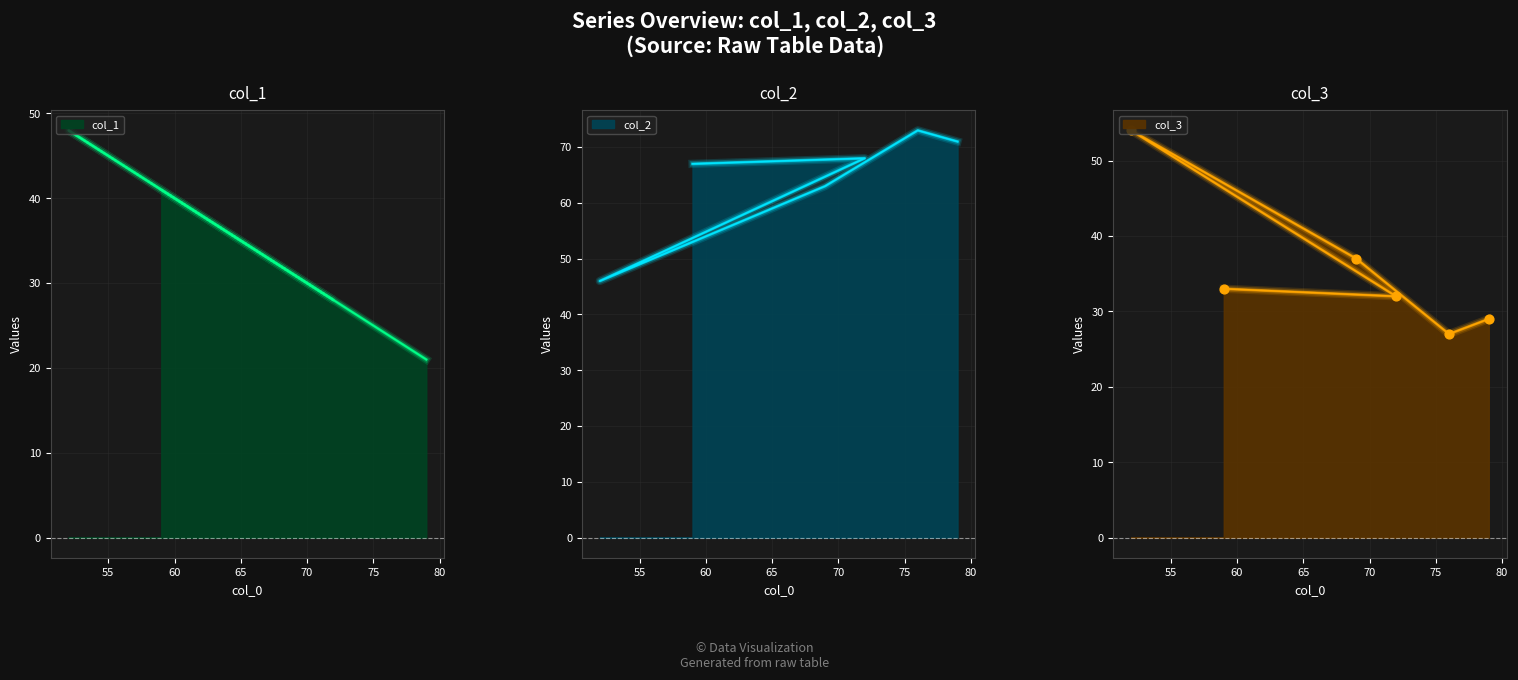

Which has a higher value, 70 or 60?

60